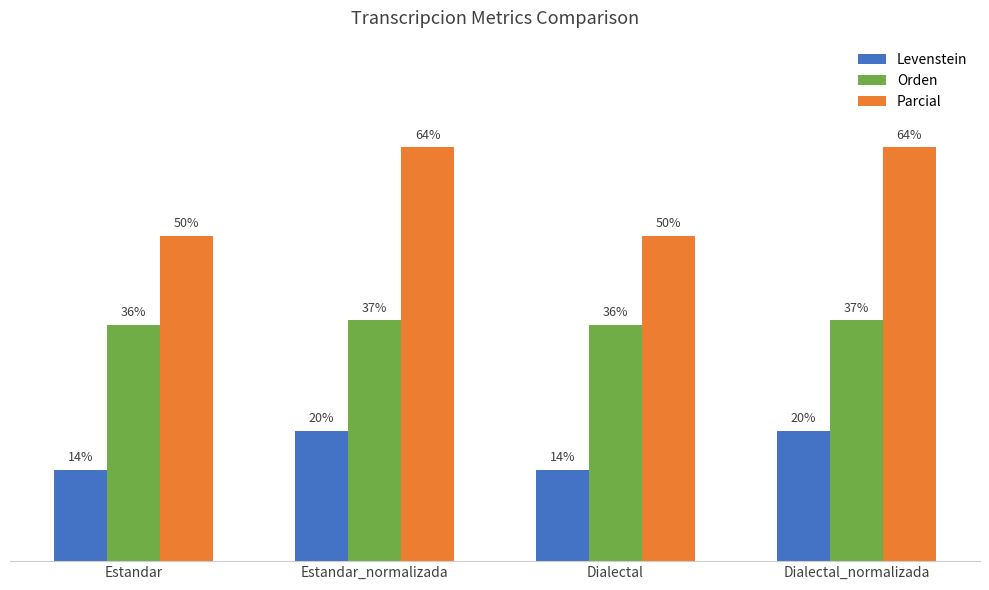

Rank the series by their average value, from highest to lowest.

Parcial, Orden, Levenstein